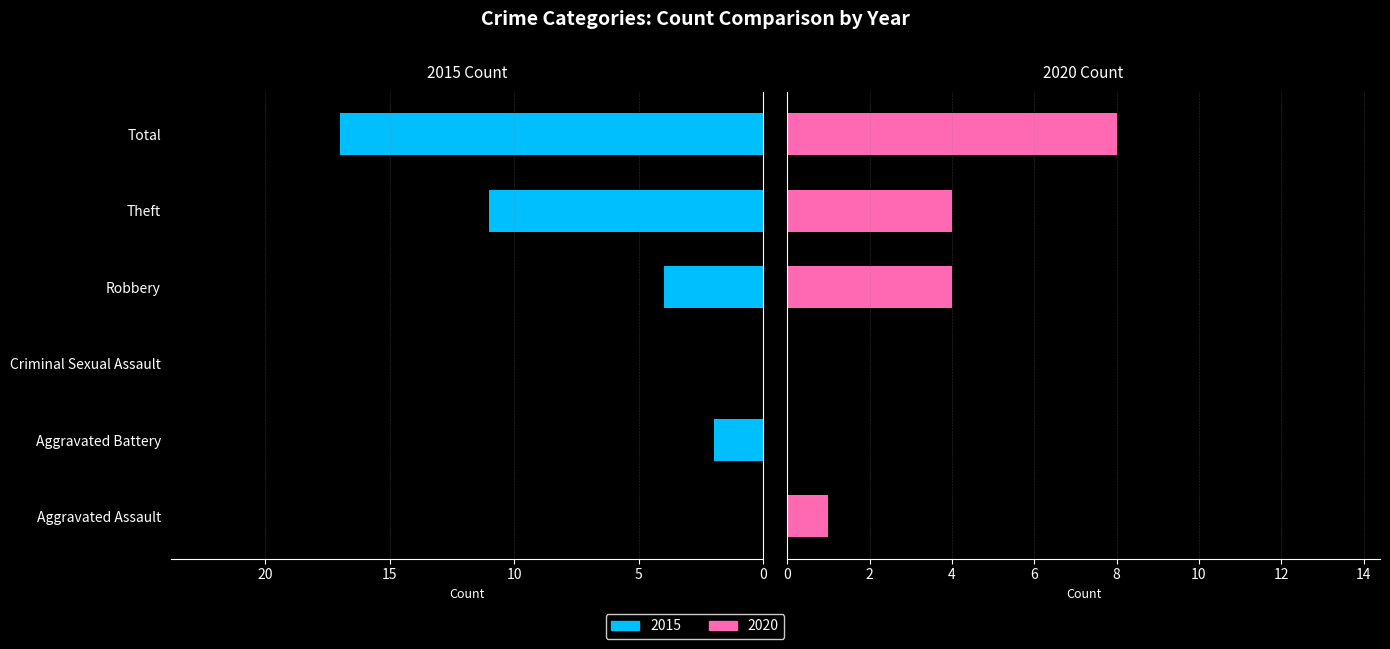

At how many categories does at least one series exceed 2?

3